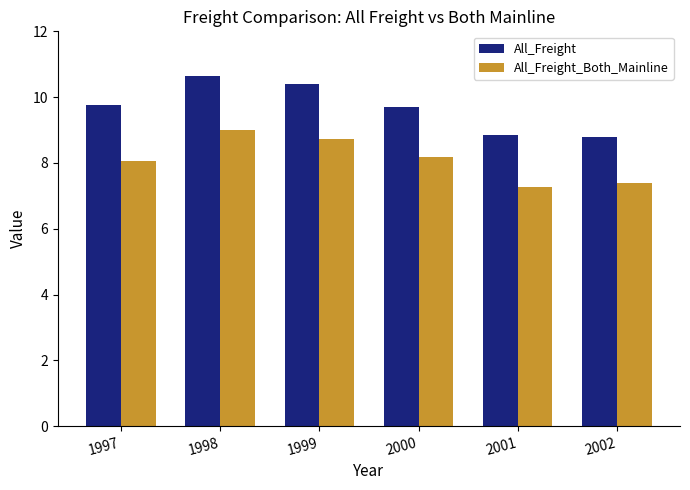

At which category is the sum across all series the highest?

1998